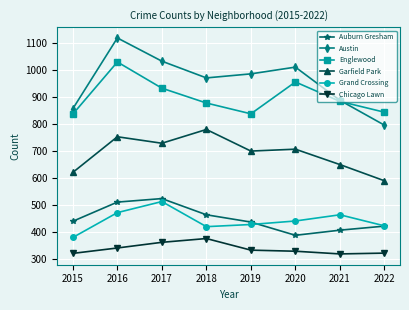

At which category does Austin reach its first local peak?

2016